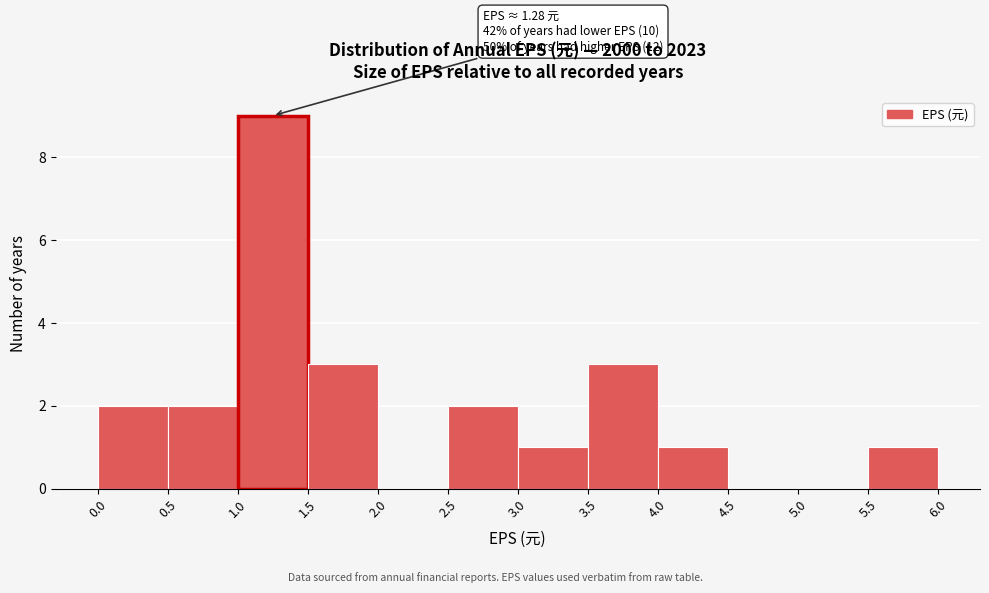

Over which range of the x-axis is the bar tallest?

1.0 to 1.5